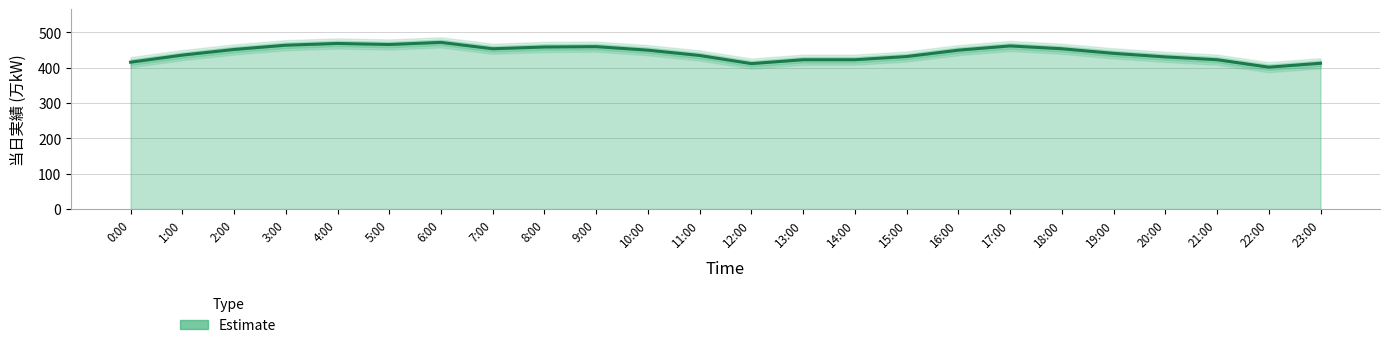

Reading left to right, transcribe all the data shown in this chart.

0:00=415	1:00=435	2:00=451	3:00=463	4:00=468	5:00=465	6:00=471	7:00=453	8:00=458	9:00=459	10:00=449	11:00=434	12:00=411	13:00=422	14:00=422	15:00=431	16:00=449	17:00=461	18:00=453	19:00=440	20:00=430	21:00=422	22:00=401	23:00=412